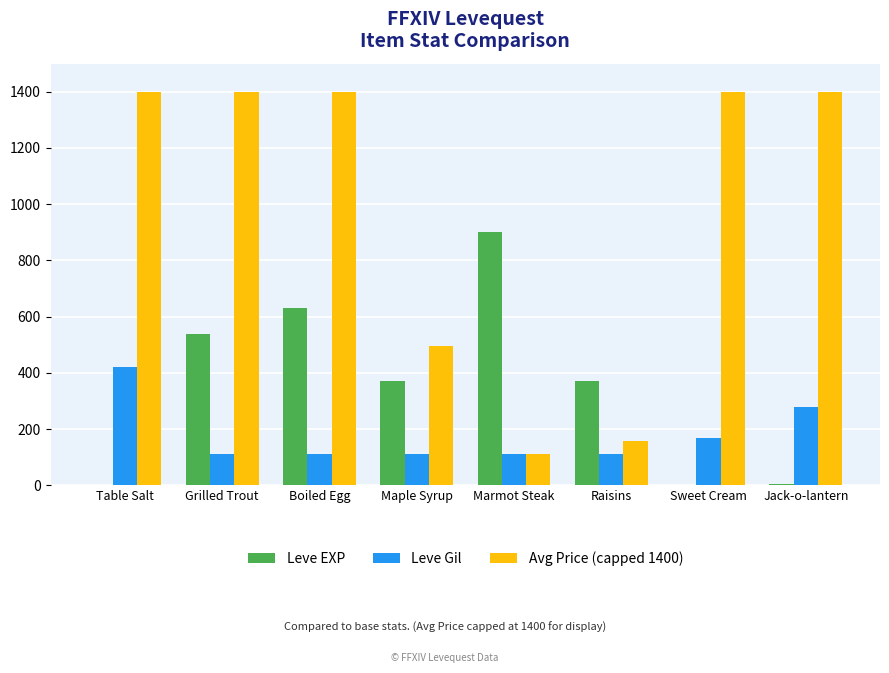

Which series has the widest spread of values?

Avg Price (capped 1400)